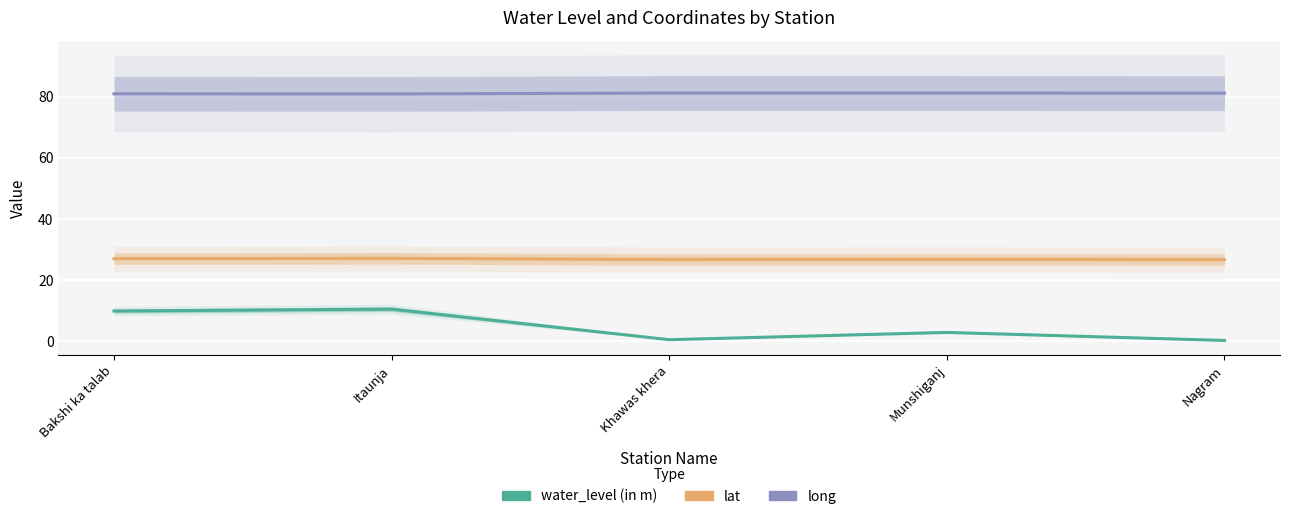

Reading left to right, extract all data points from this chart.

water_level (in m): Bakshi ka talab=9.8	Itaunja=10.5	Khawas khera=0.5	Munshiganj=2.9	Nagram=0.2
lat: Bakshi ka talab=27.0	Itaunja=27.1	Khawas khera=26.7	Munshiganj=26.7	Nagram=26.6
long: Bakshi ka talab=80.9	Itaunja=80.9	Khawas khera=81.2	Munshiganj=81.2	Nagram=81.1